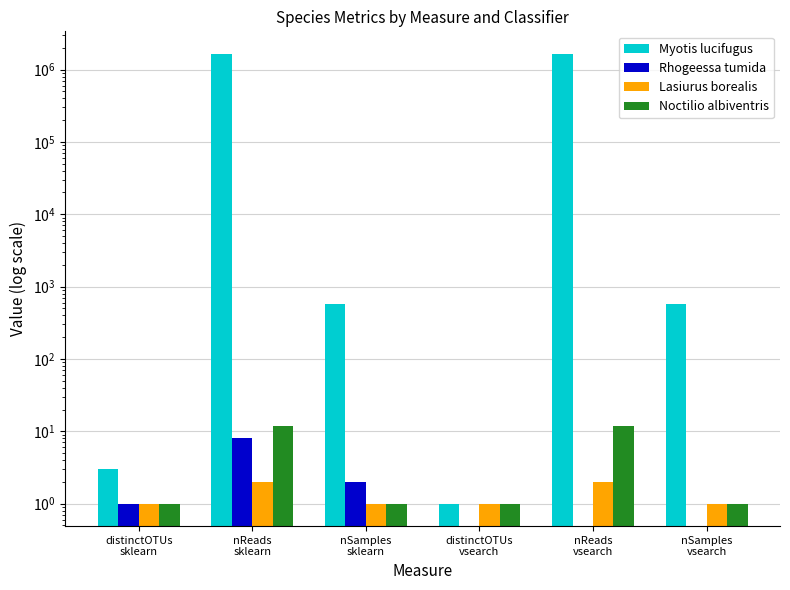

Which series has the largest range (max minus min)?

Myotis lucifugus